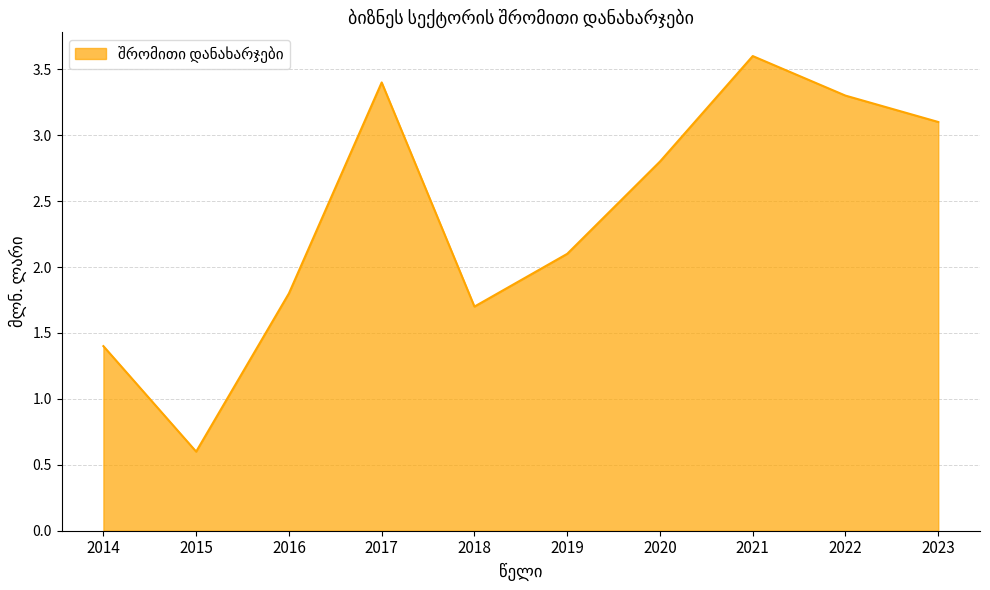

True or false: the data has more than 1 interior local peaks.

True